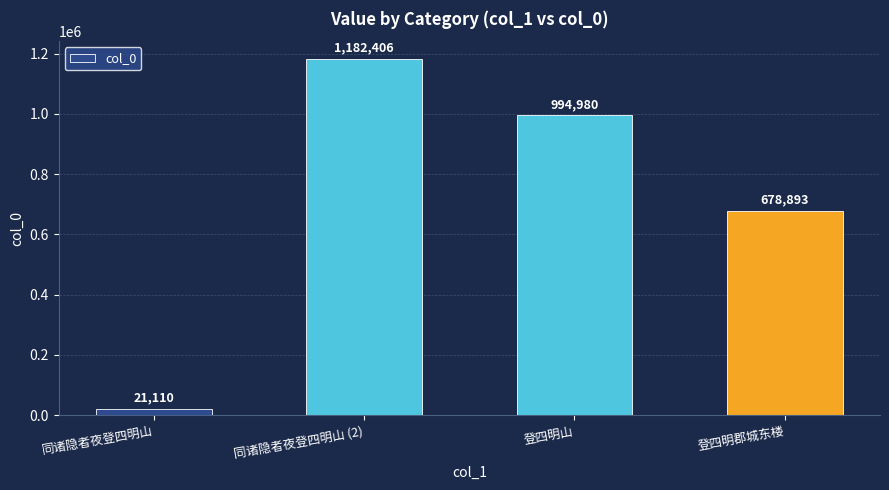

Rank the categories by value from lowest to highest.

同诸隐者夜登四明山, 登四明郡城东楼, 登四明山, 同诸隐者夜登四明山 (2)